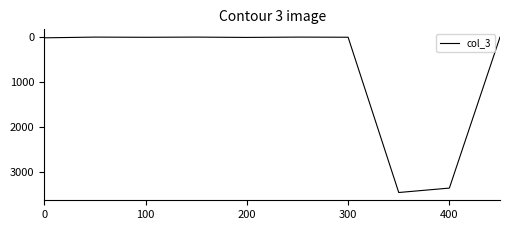

What is the maximum value shown in the chart?

3444